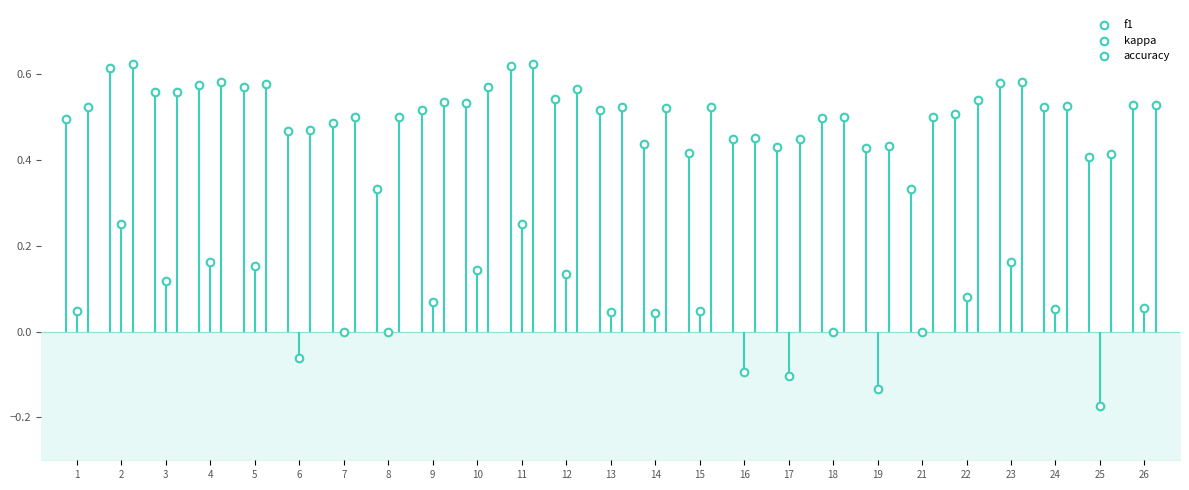

Which series contains the highest Y value?

accuracy